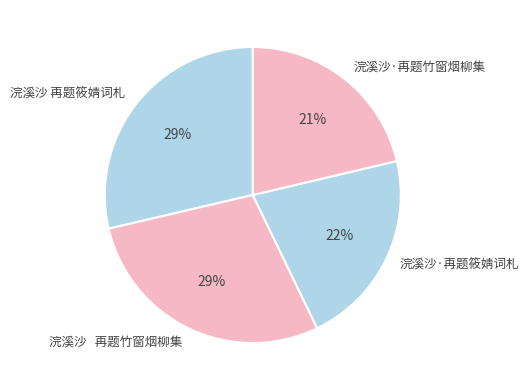

To the nearest percent, what is the average slice percentage?

25%